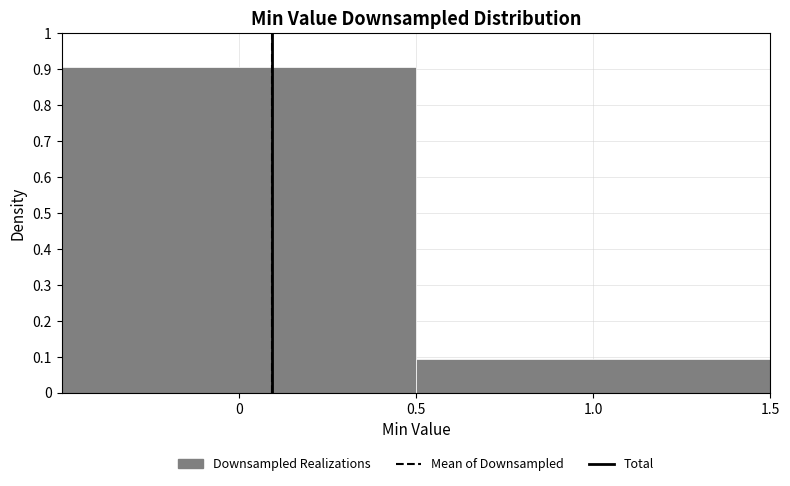

Reading left to right, list every bar in this chart as the range it spans on the x-axis followed by its height. The values are not printed on the chart, so give them approximately, as read against the axis.

-0.5 to 0.5: 0.91
0.5 to 1.5: 0.09